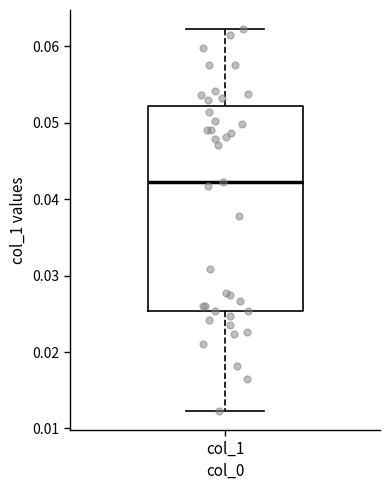

Where does the lower whisker of the box for col_1 end on the y-axis? The values are not printed on the chart, so give them approximately, as read against the axis.

0.012